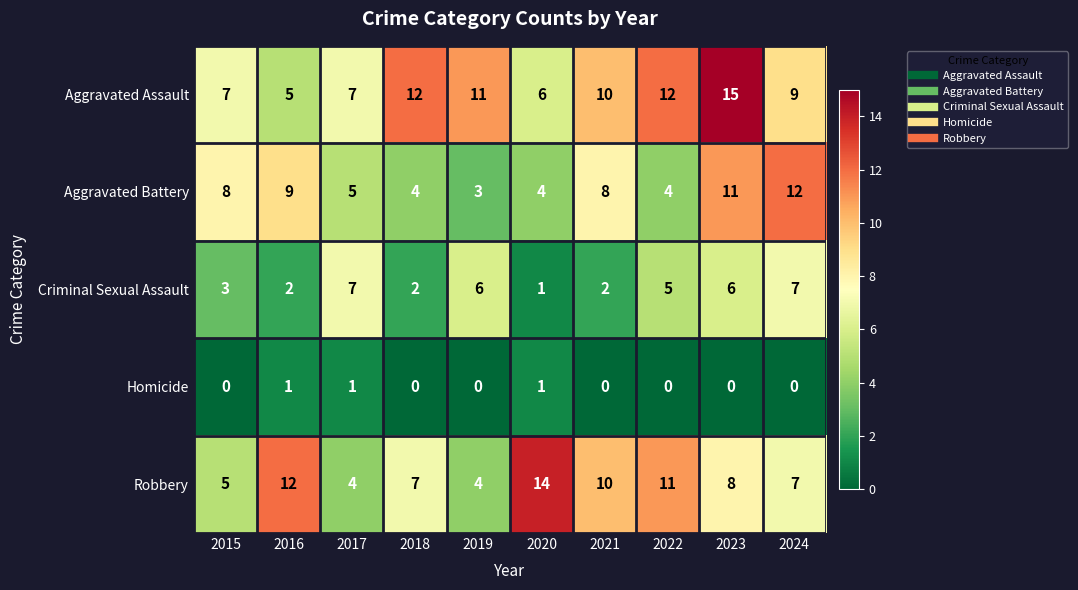

What is the average value of the Criminal Sexual Assault series?

4